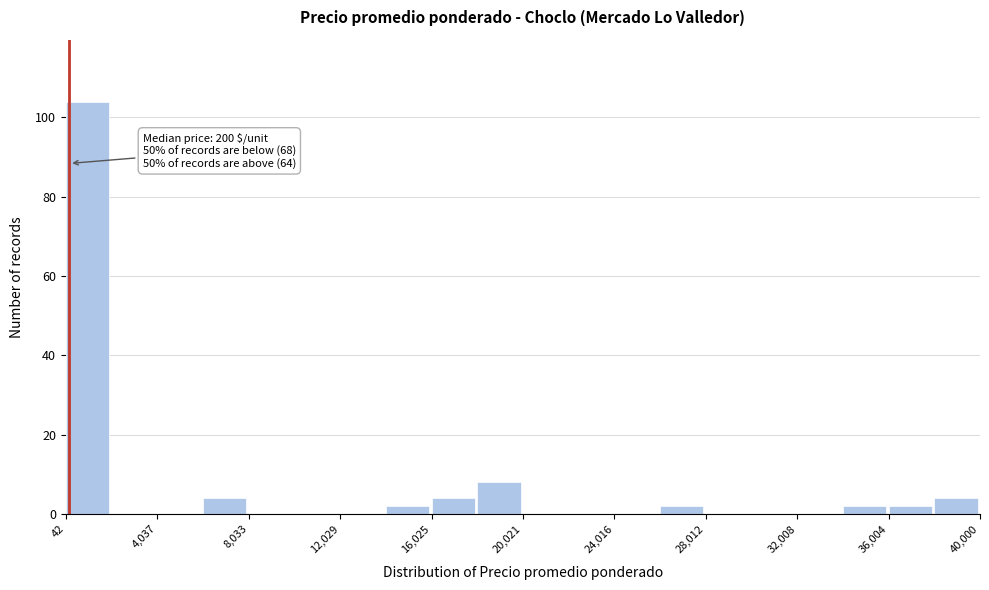

Read against the x-axis, roughly where is the centre of the tallest bar?

1000